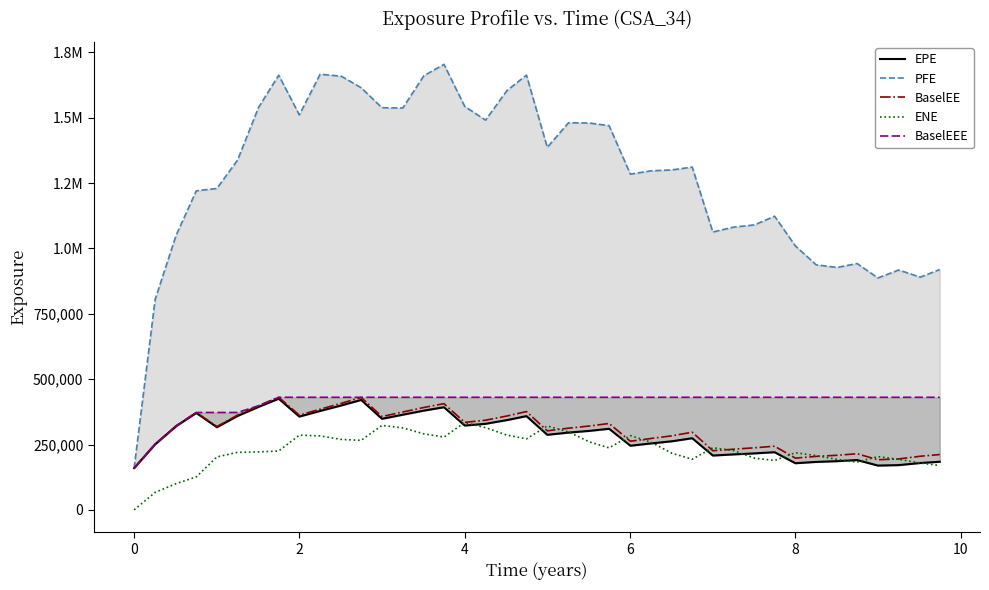

In PFE, how many points are higher than both neighbors (excluding endpoints)?

9